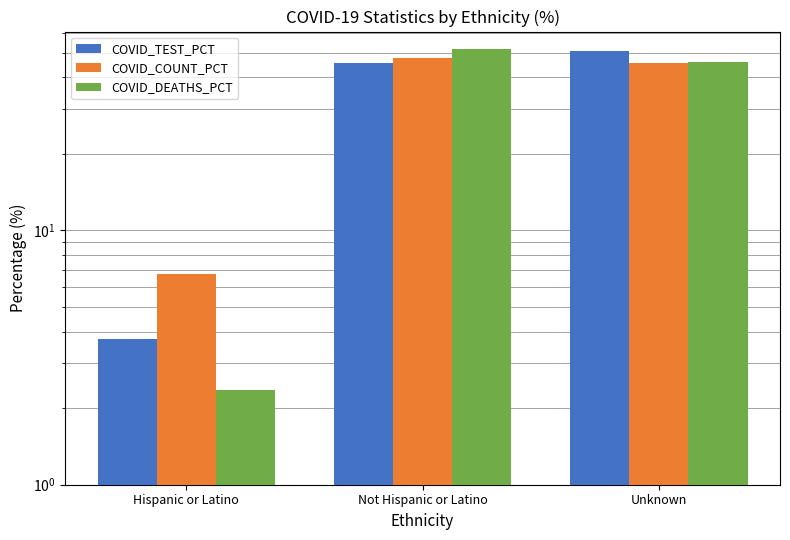

What is the greatest value displayed?

51.9